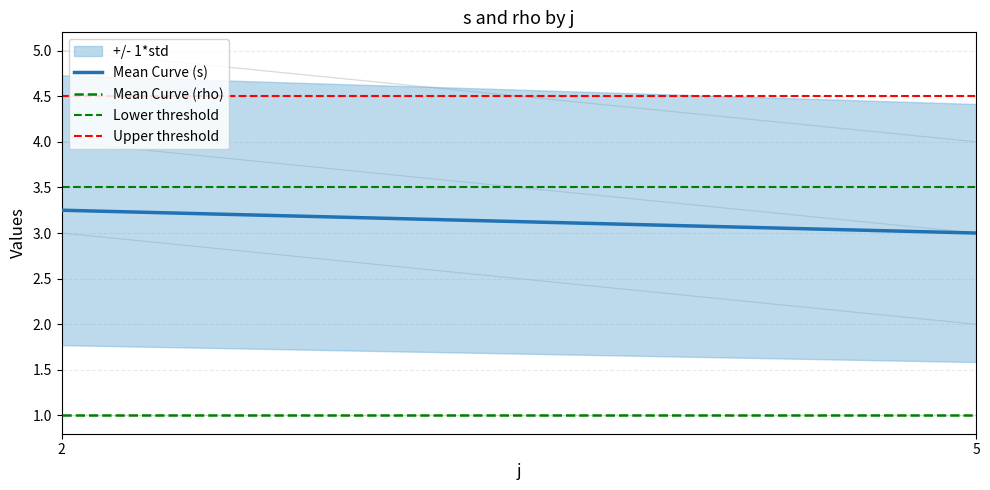

What is the smallest value displayed?

1